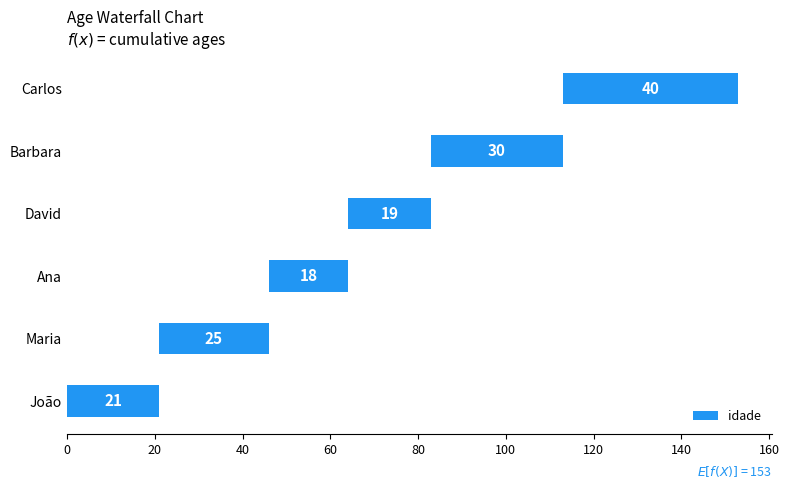

Which has a higher value, Barbara or Ana?

Barbara